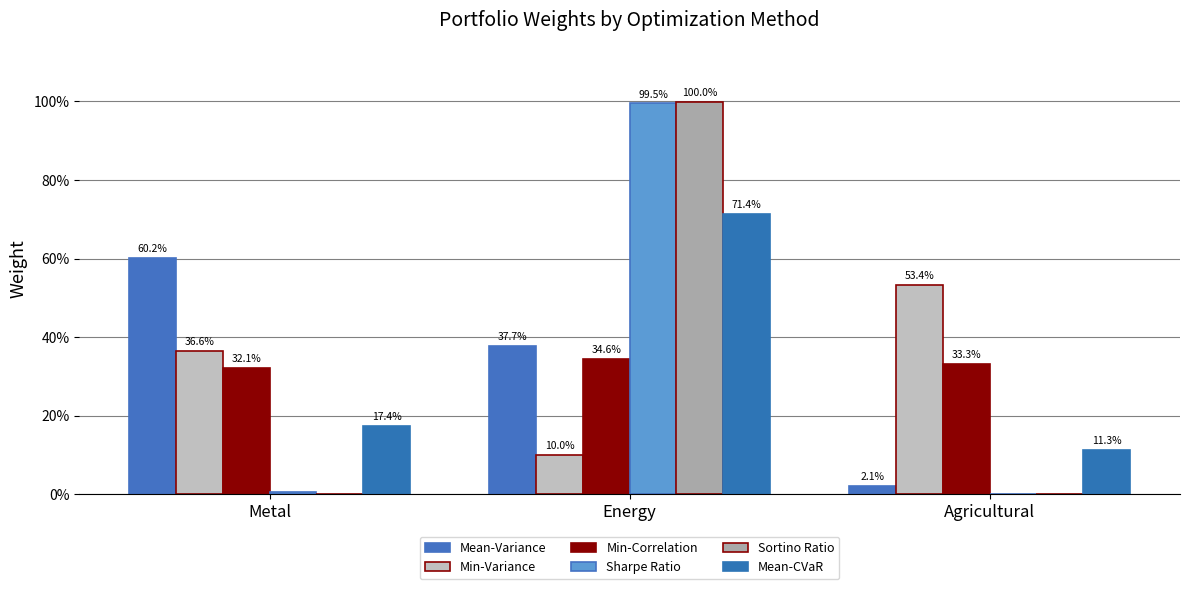

What is the sum of the Mean-CVaR values at Metal and Energy?

0.9